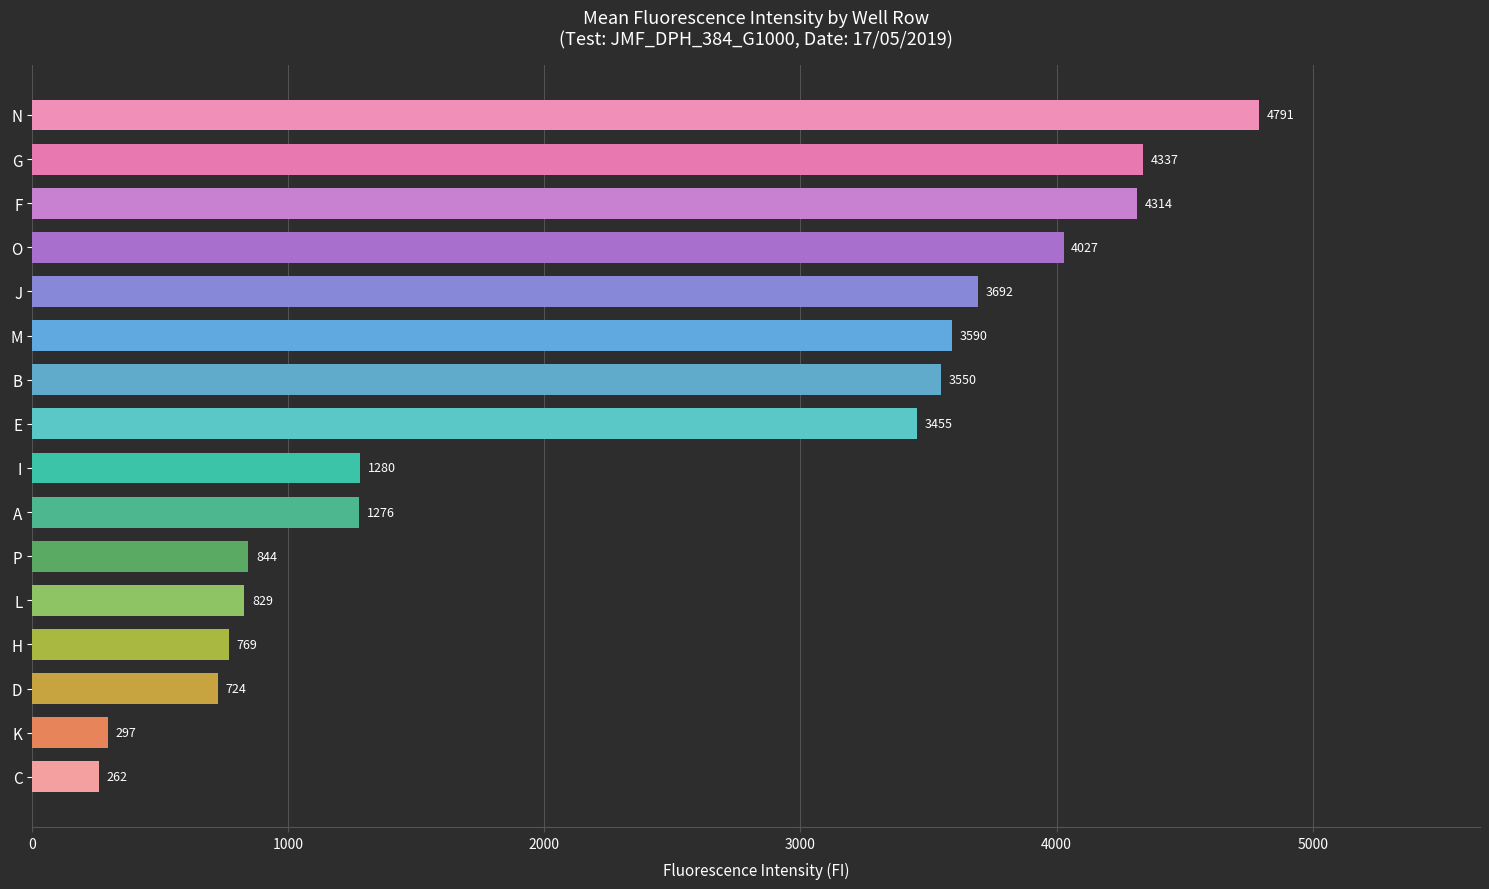

Rank the categories by value from lowest to highest.

C, K, D, H, L, P, A, I, E, B, M, J, O, F, G, N